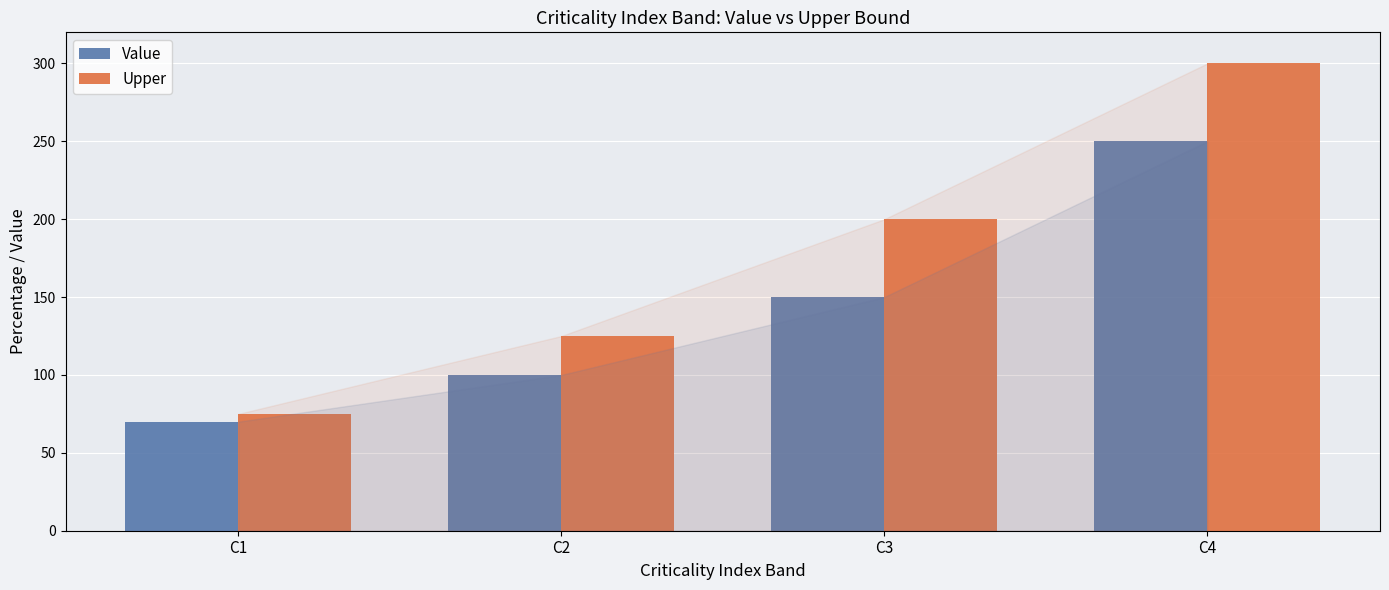

How many data points does each series have?

4